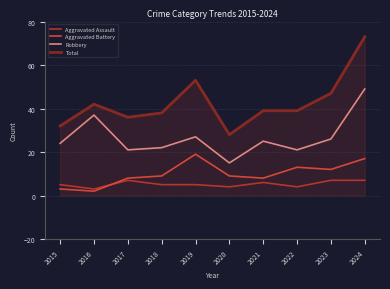

What is the difference between the Robbery values at 2016 and 2019?

10